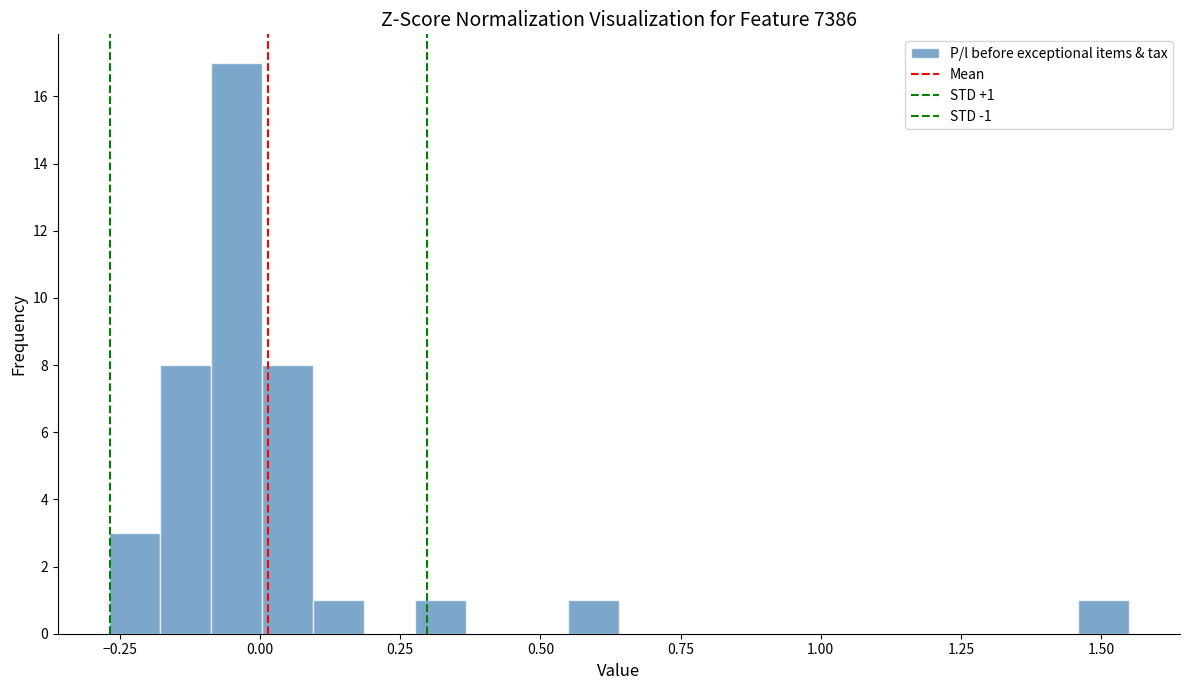

Read against the x-axis, roughly where is the centre of the tallest bar?

-0.05